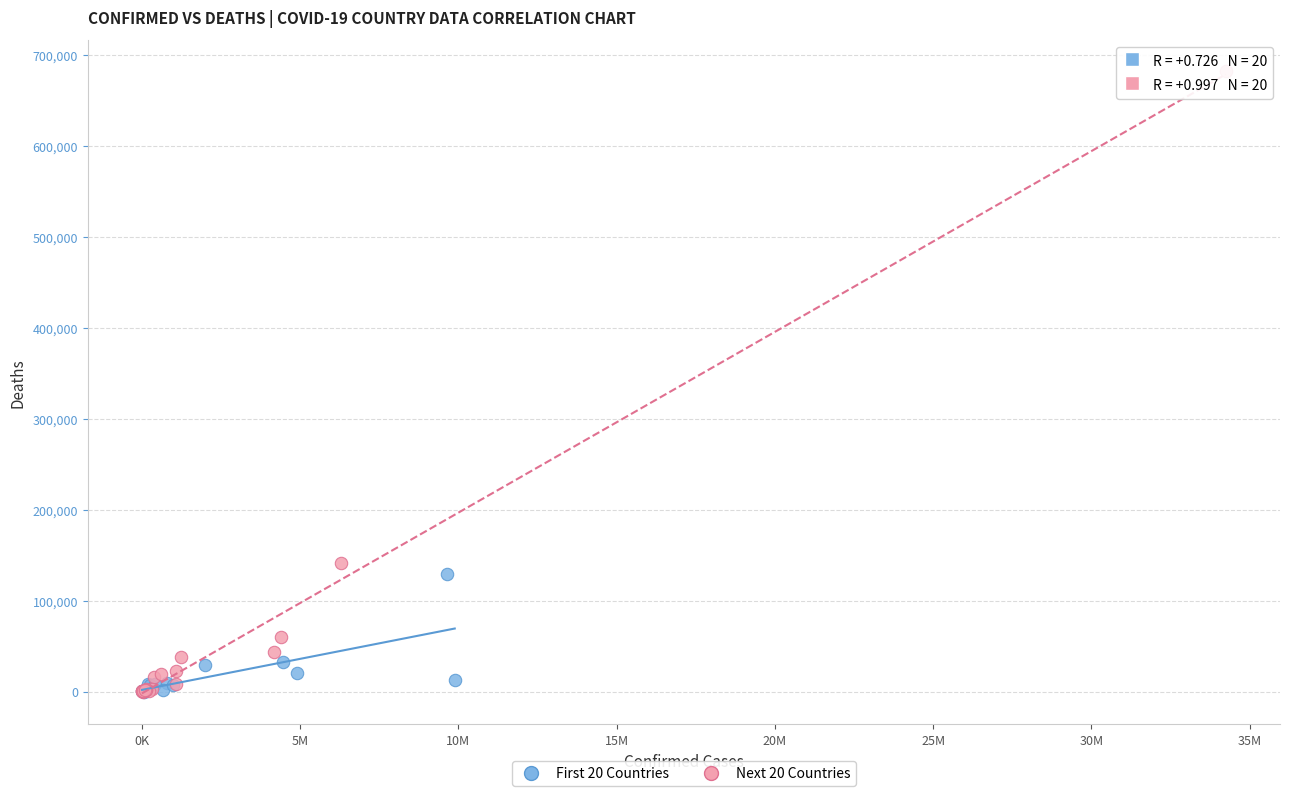

Which series reaches the maximum Y coordinate?

Next 20 Countries